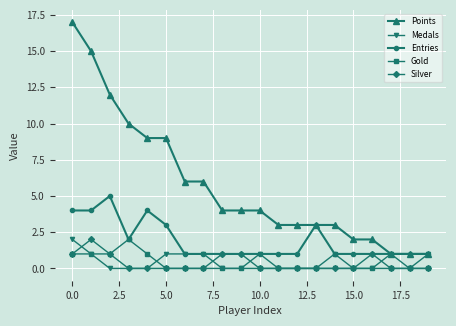

True or false: Silver and Points intersect in this chart.

False